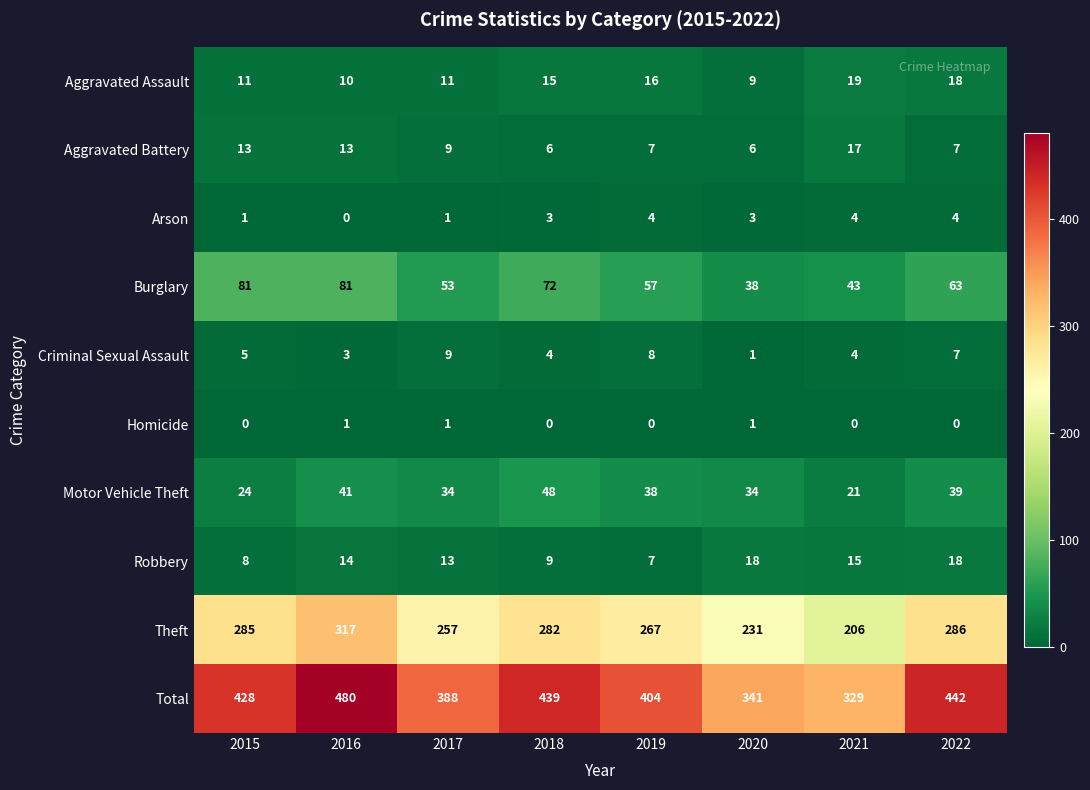

How many values in the Motor Vehicle Theft series are below 38?

4